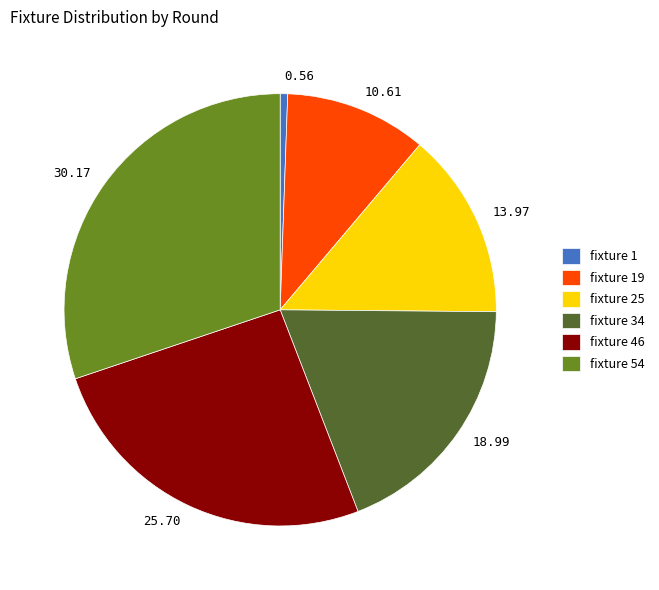

Does any single category account for the majority?

No